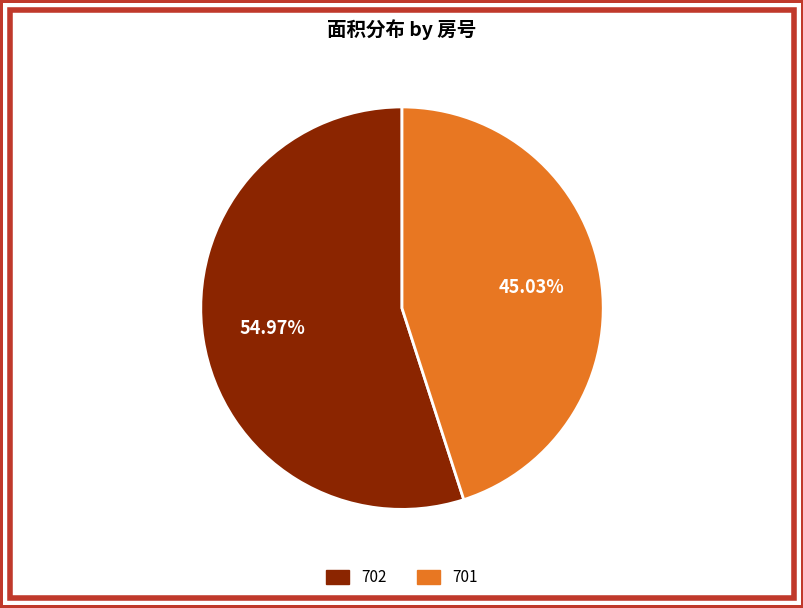

Approximately how many times larger is the value at 702 compared to 701?

1.2